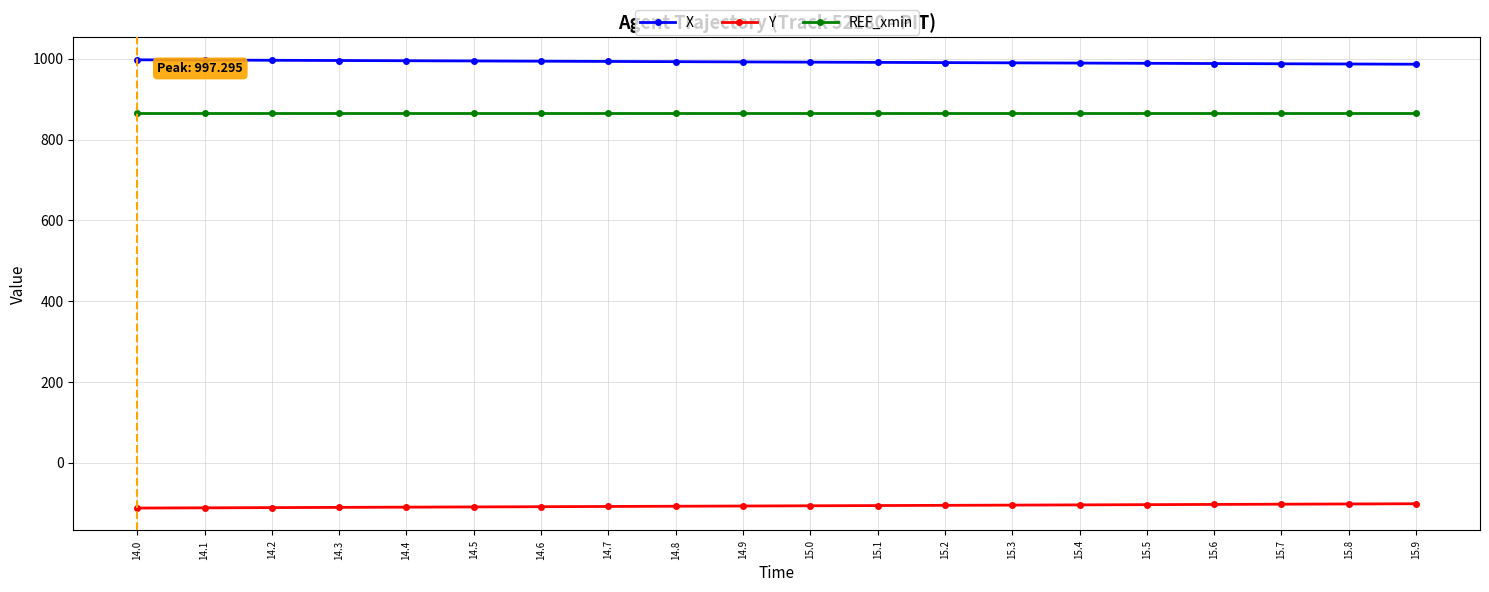

Rank the series at 15.1 from highest to lowest value.

X, REF_xmin, Y